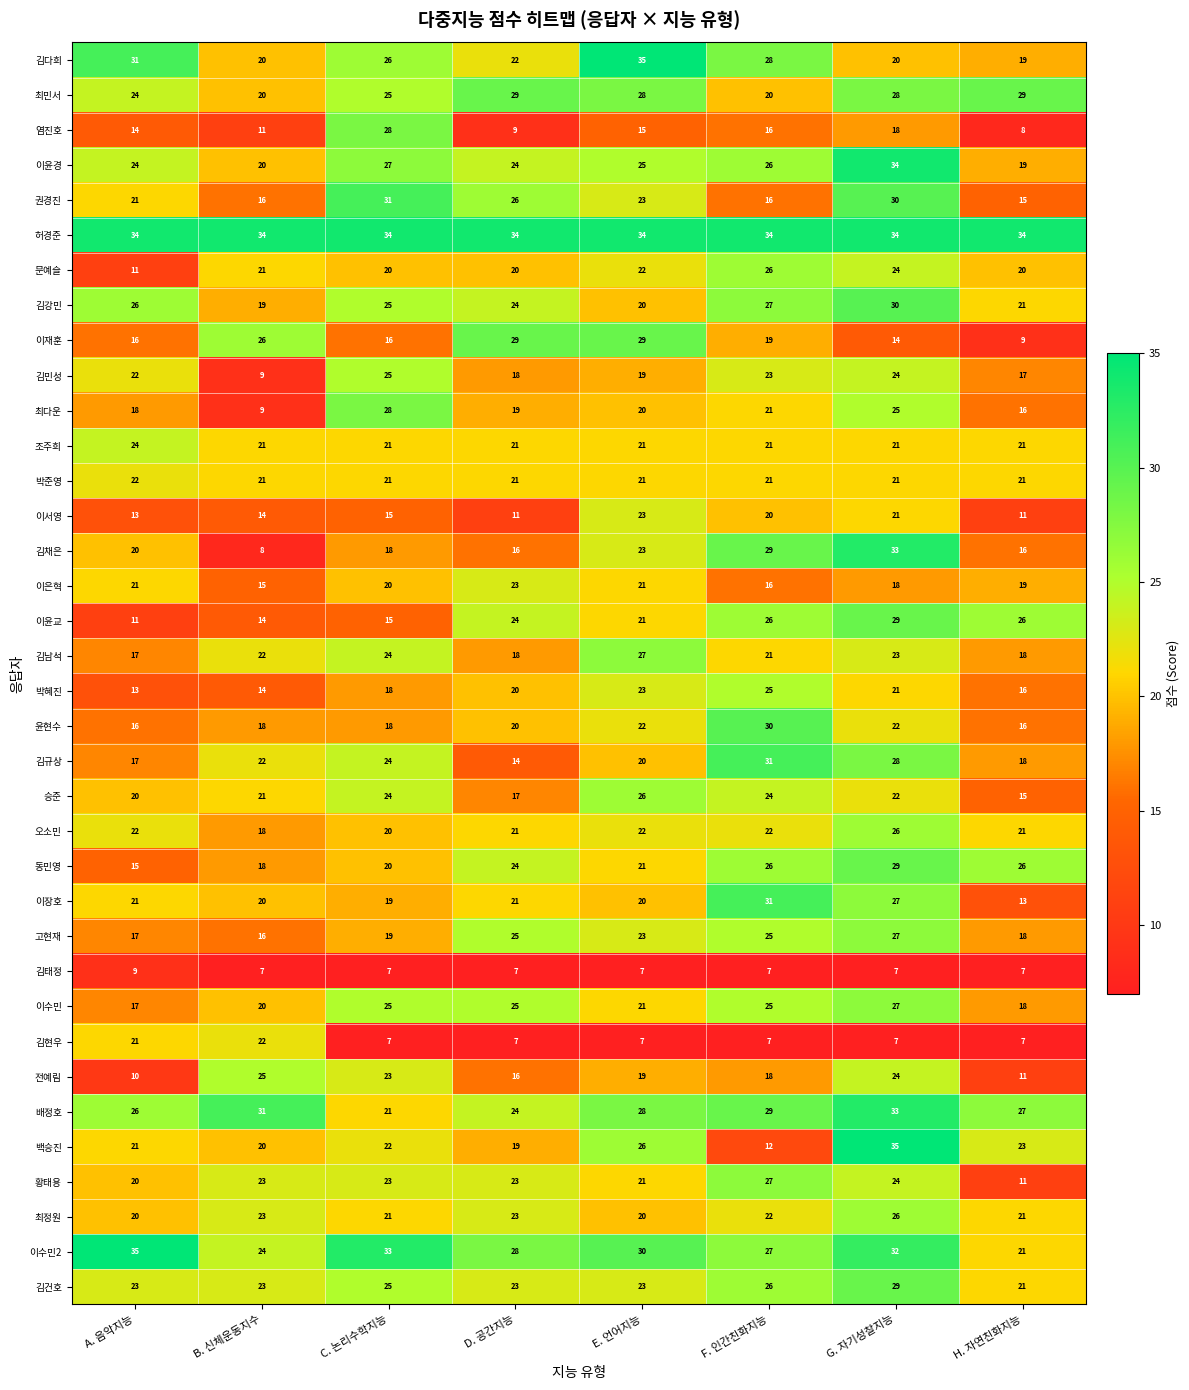

Rank the categories by 전예림 value from lowest to highest.

A. 음악지능, H. 자연친화지능, D. 공간지능, F. 인간친화지능, E. 언어지능, C. 논리수학지능, G. 자기성찰지능, B. 신체운동지수